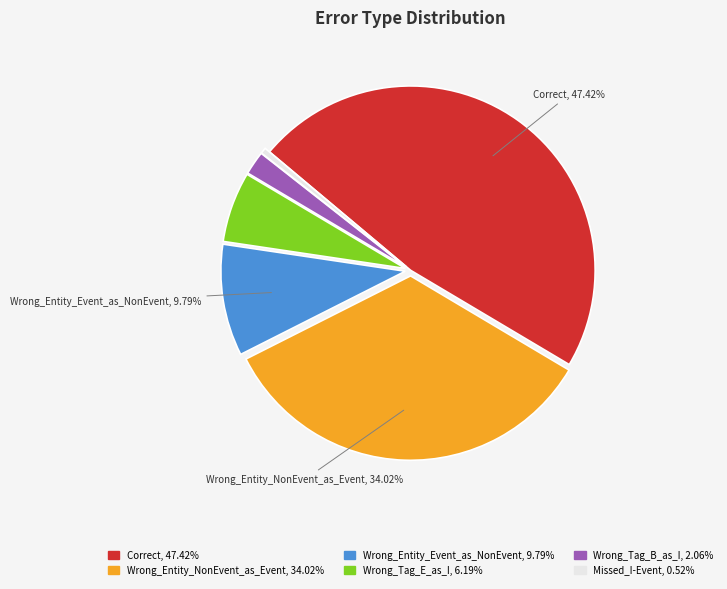

To the nearest percent, what portion does Wrong_Tag_B_as_I represent?

2%